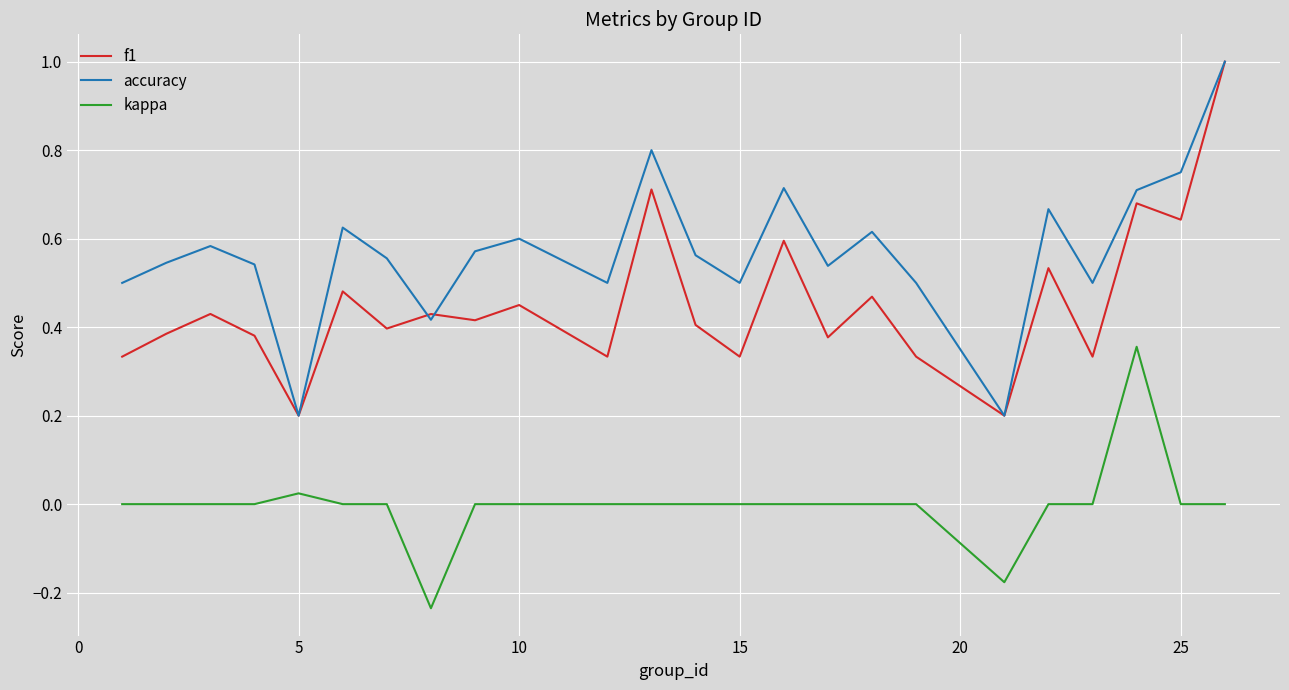

What is the maximum value shown in the chart?

1.0